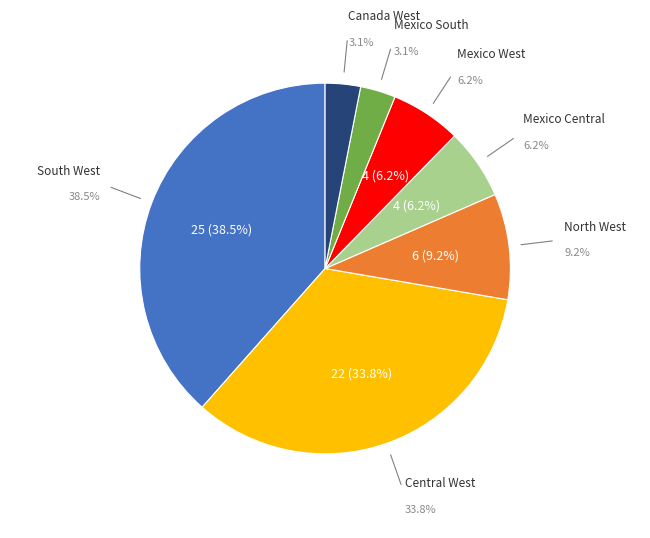

Rank the categories by value from lowest to highest.

Canada West, Mexico South, Mexico Central, Mexico West, North West, Central West, South West